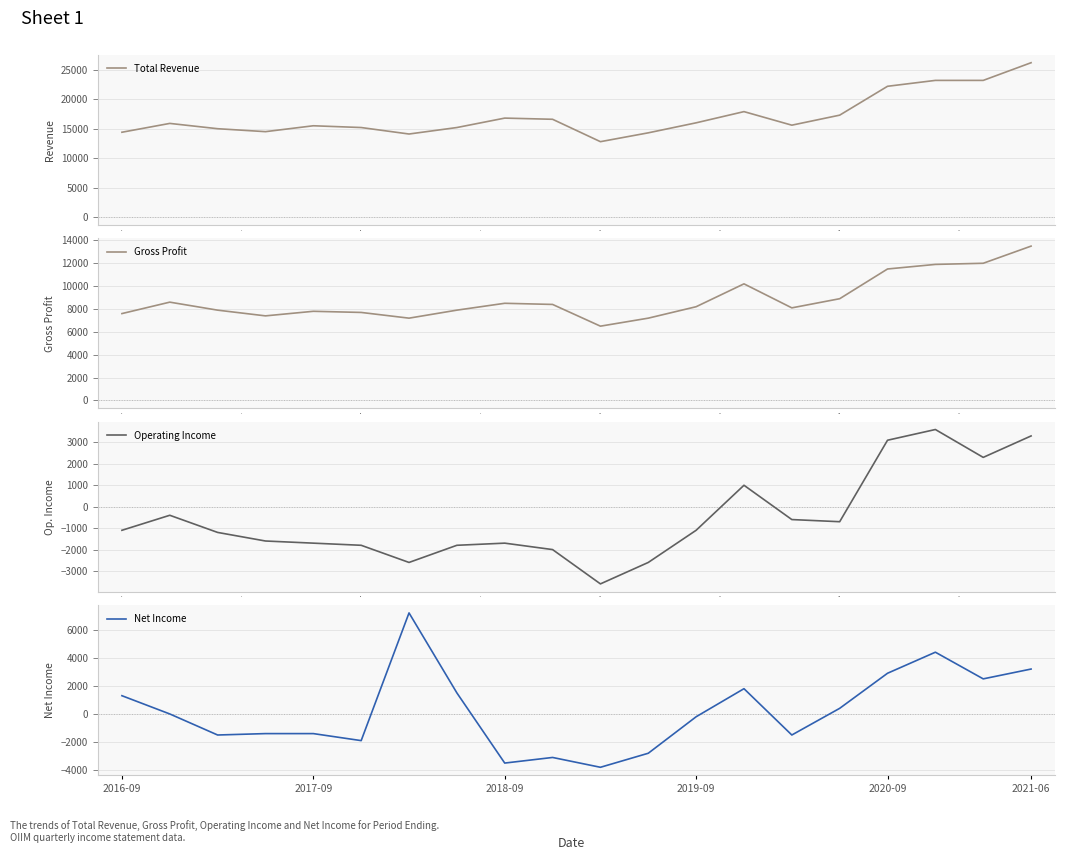

How many lines are shown in the chart?

4